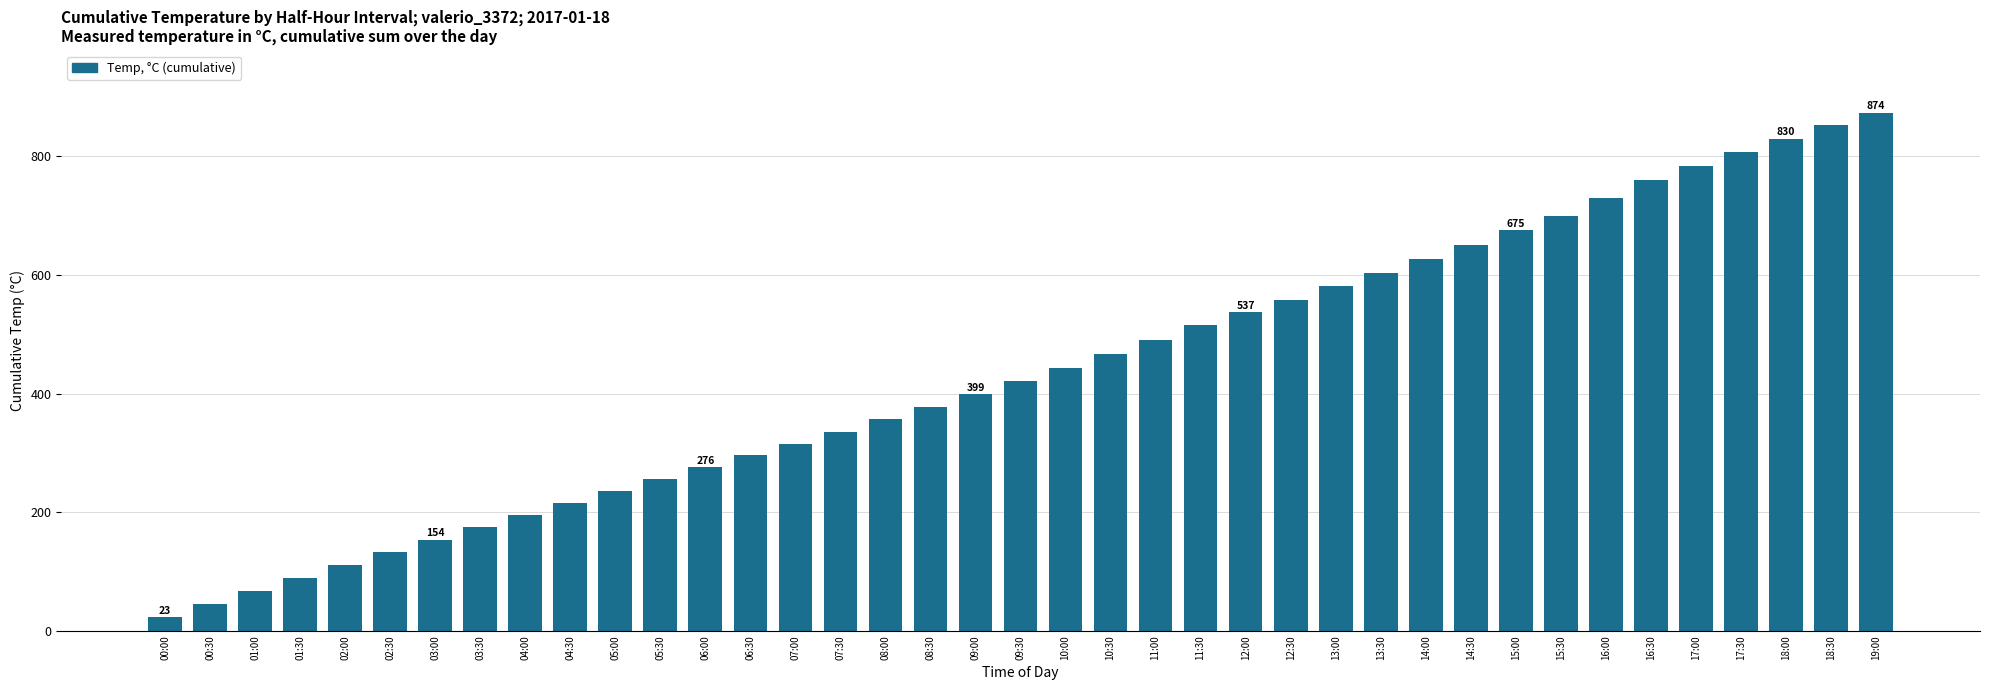

What is the approximate value at 07:00?

315.8